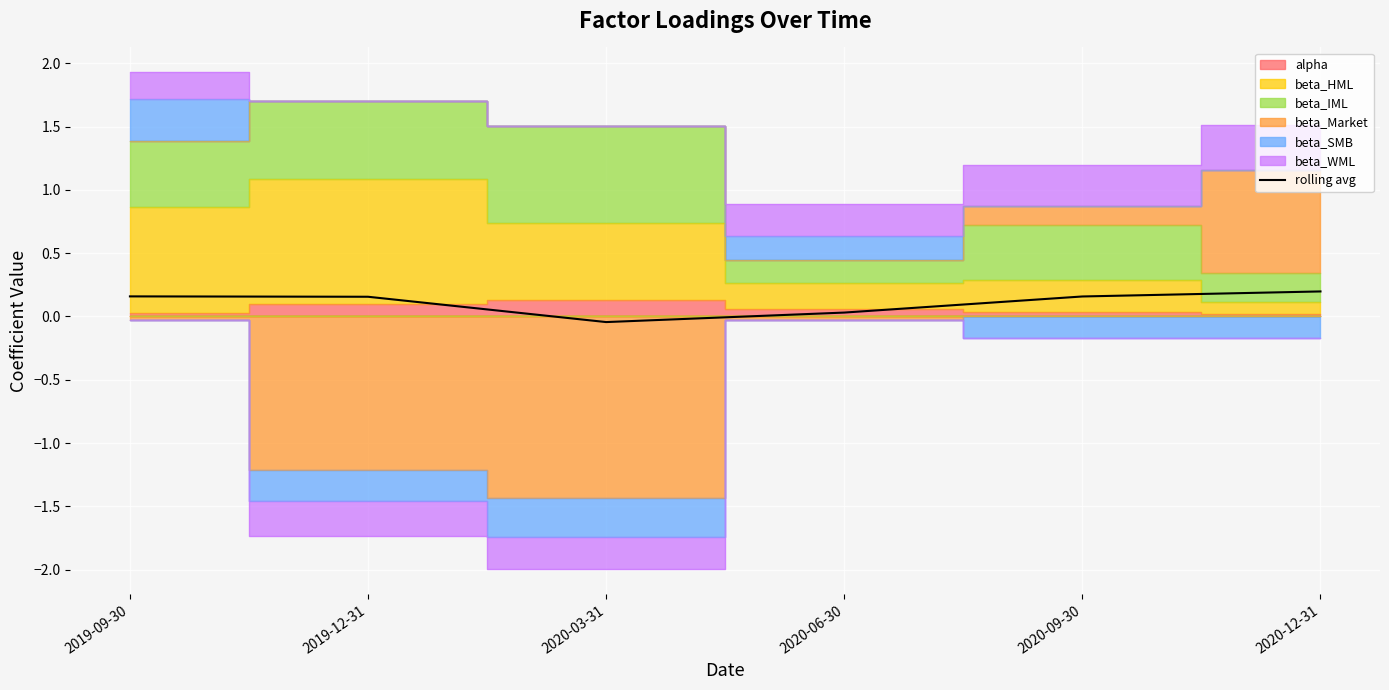

The rolling avg series shows 0.2 at 2019-09-30. True or false?

True